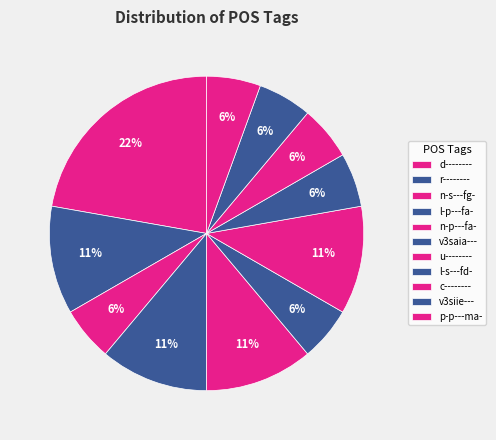

To the nearest percent, what percentage of the pie is r--------?

11%